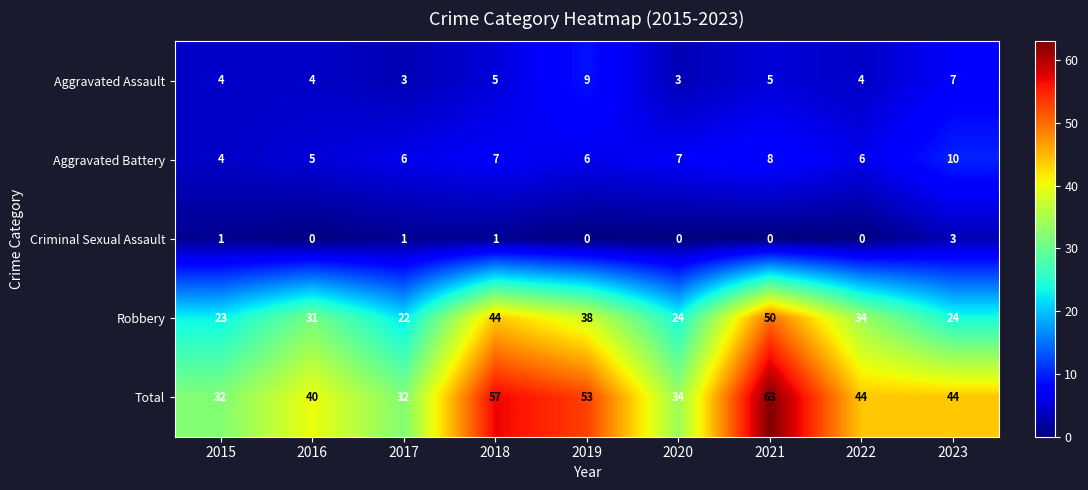

What is the greatest value displayed?

63